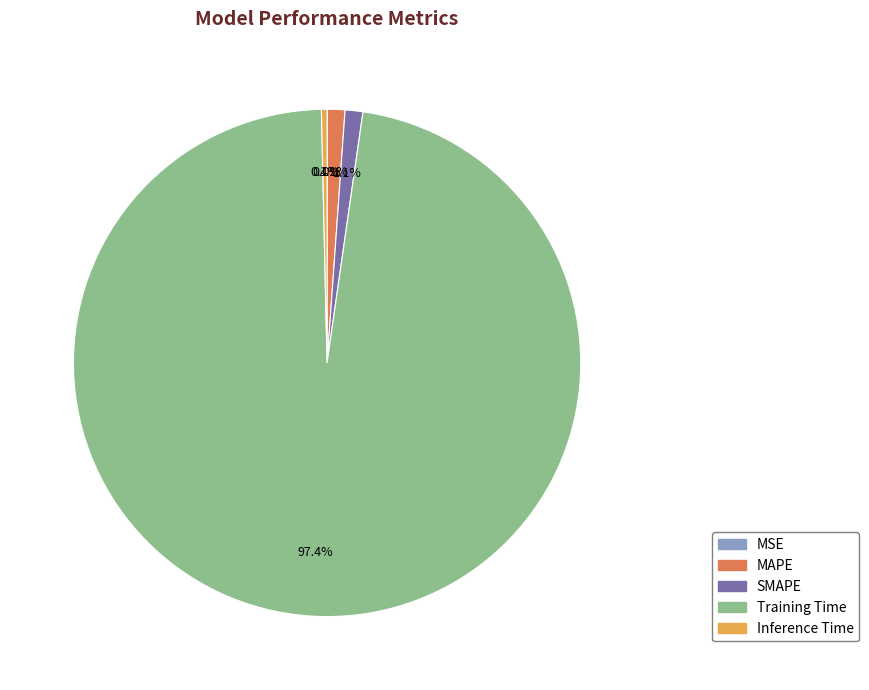

Which category has the biggest portion of the pie?

Training Time